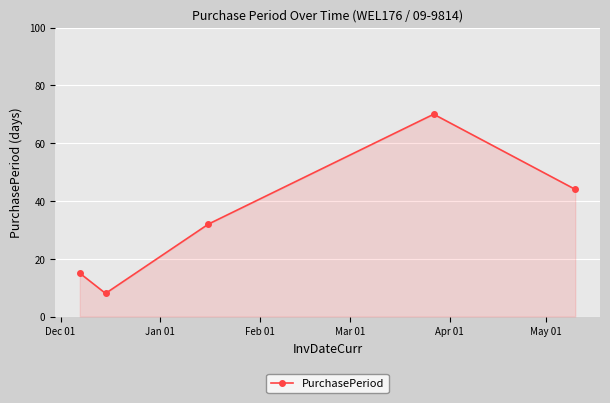

What is the sum of all values?

169